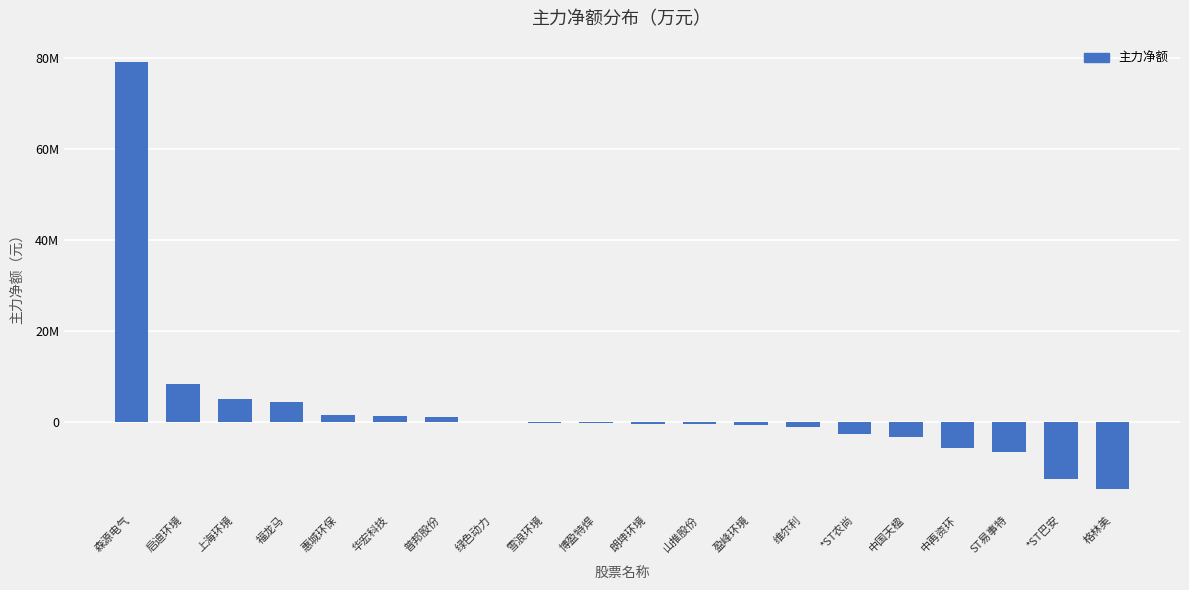

Rank the categories by value from lowest to highest.

格林美, *ST巴安, ST易事特, 中再资环, 中国天楹, *ST农尚, 维尔利, 盈峰环境, 山推股份, 朗坤环境, 博盈特焊, 雪浪环境, 绿色动力, 普邦股份, 华宏科技, 惠城环保, 福龙马, 上海环境, 启迪环境, 森源电气